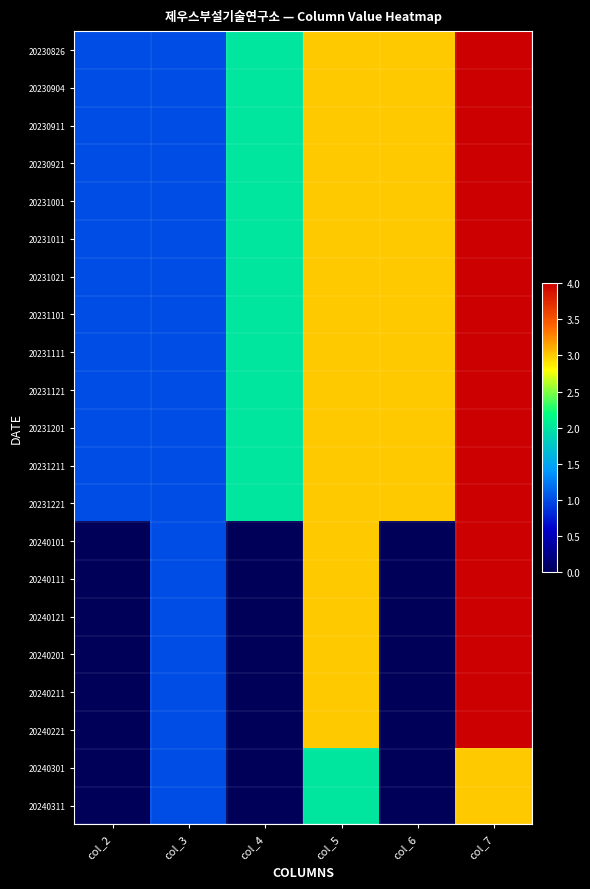

At col_5, list the series in order from largest to smallest.

20230826, 20230904, 20230911, 20230921, 20231001, 20231011, 20231021, 20231101, 20231111, 20231121, 20231201, 20231211, 20231221, 20240101, 20240111, 20240121, 20240201, 20240211, 20240221, 20240301, 20240311